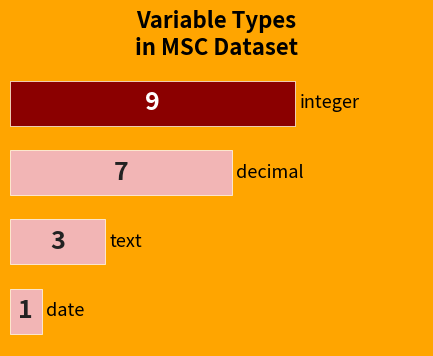

Are the bars horizontal?

Yes